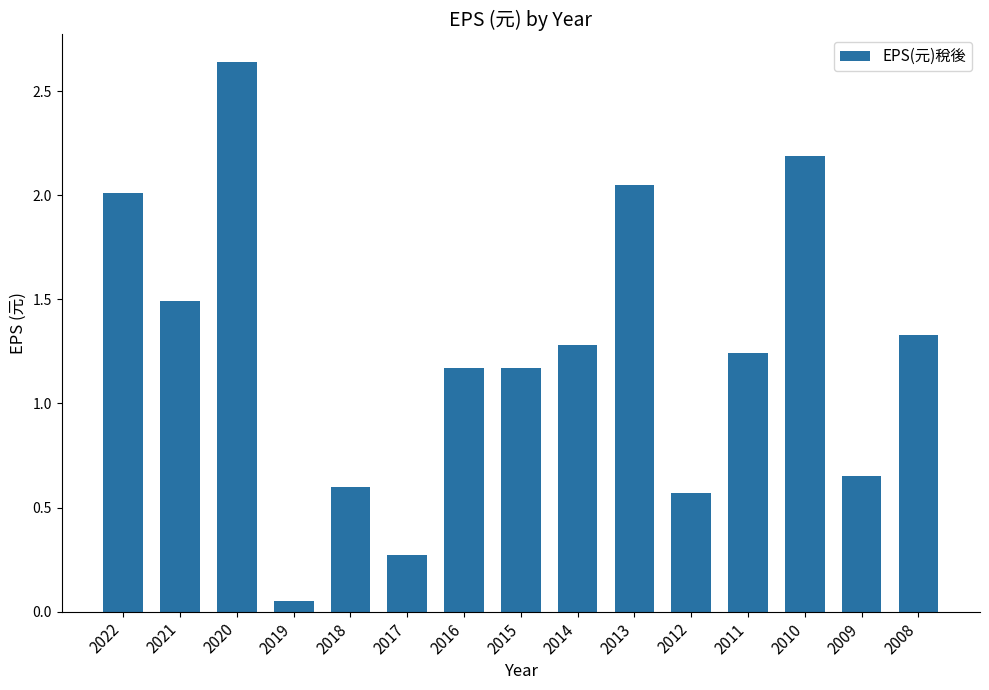

Where does the data first go above 1?

2022